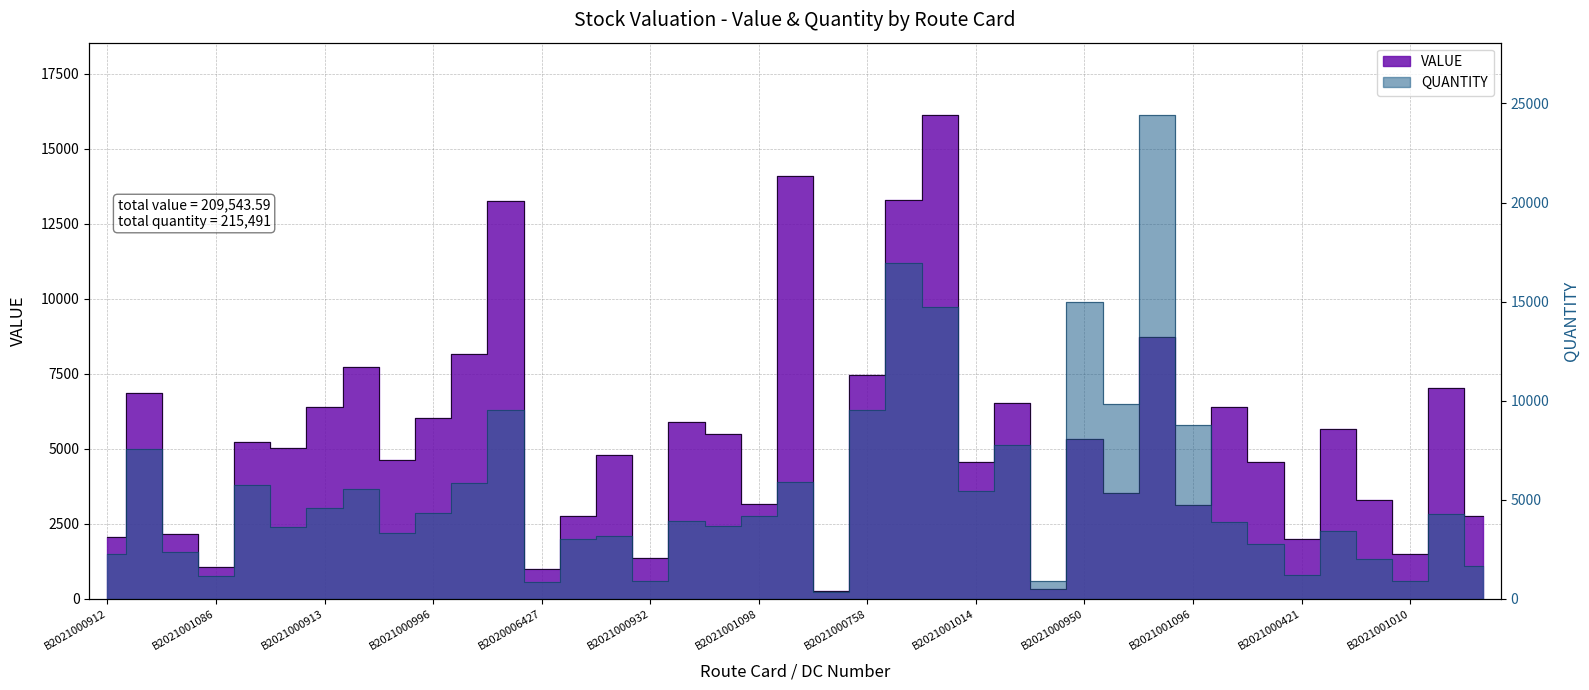

After their last crossing, which series has the higher values: VALUE or QUANTITY?

VALUE